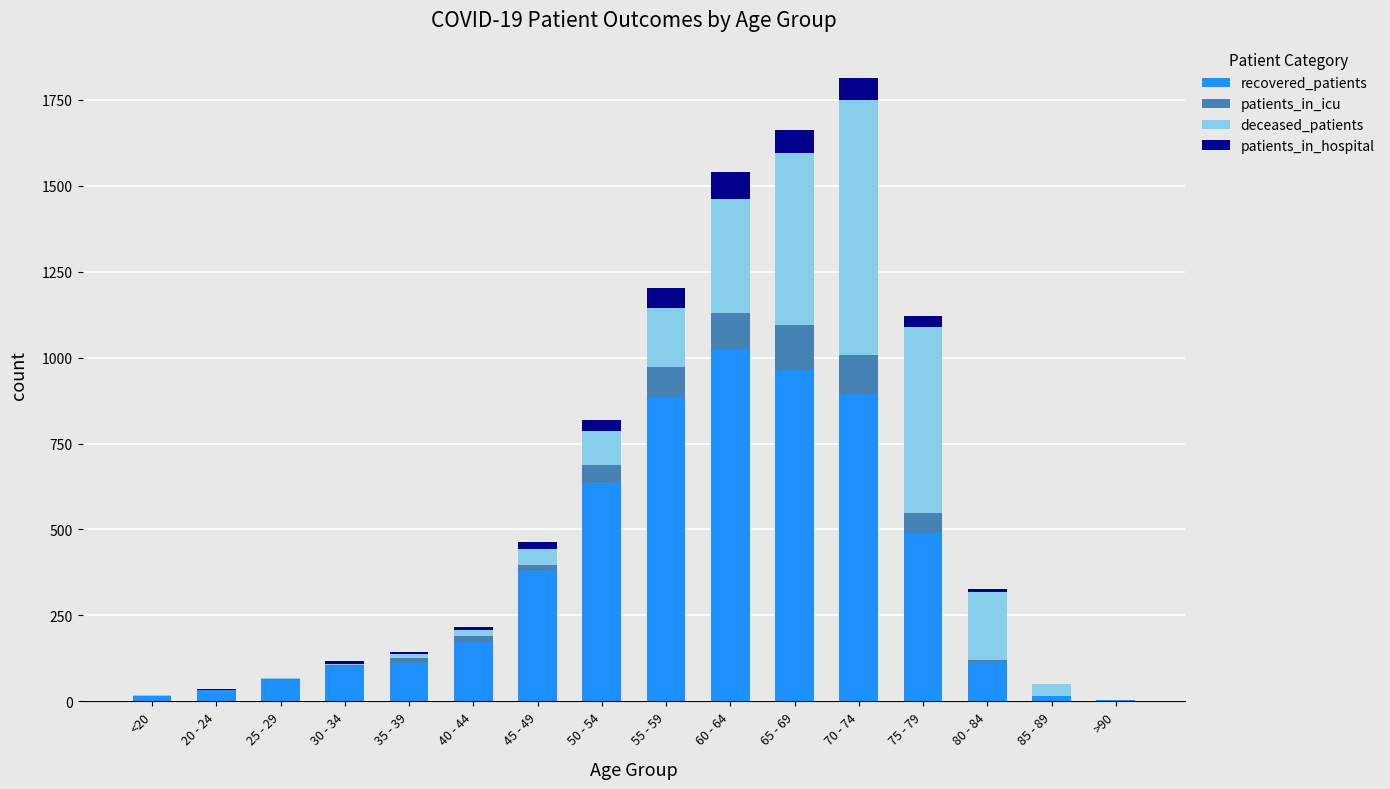

Which category has the highest value in the recovered_patients series?

60 - 64